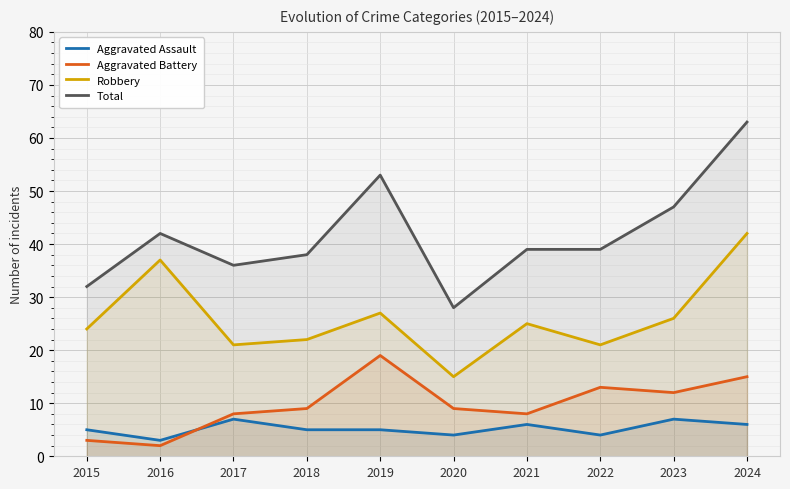

What is the difference between the highest and lowest values at 2021?

33